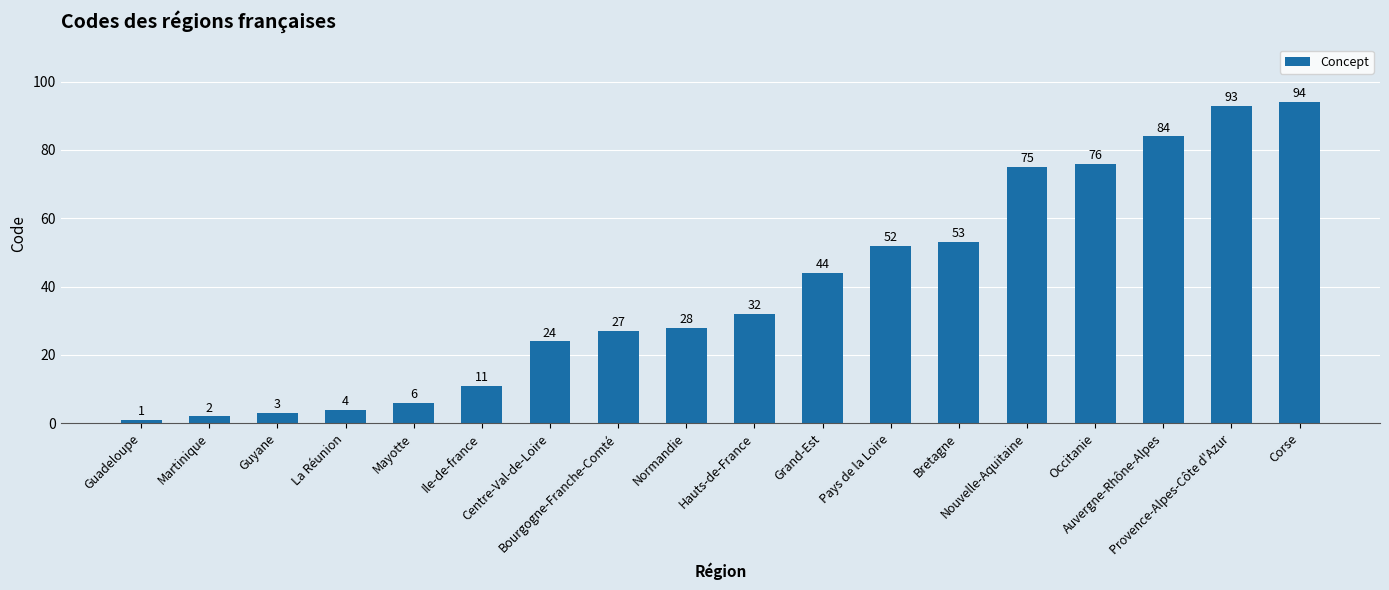

The chart shows a value of 40 at Centre-Val-de-Loire. True or false?

False